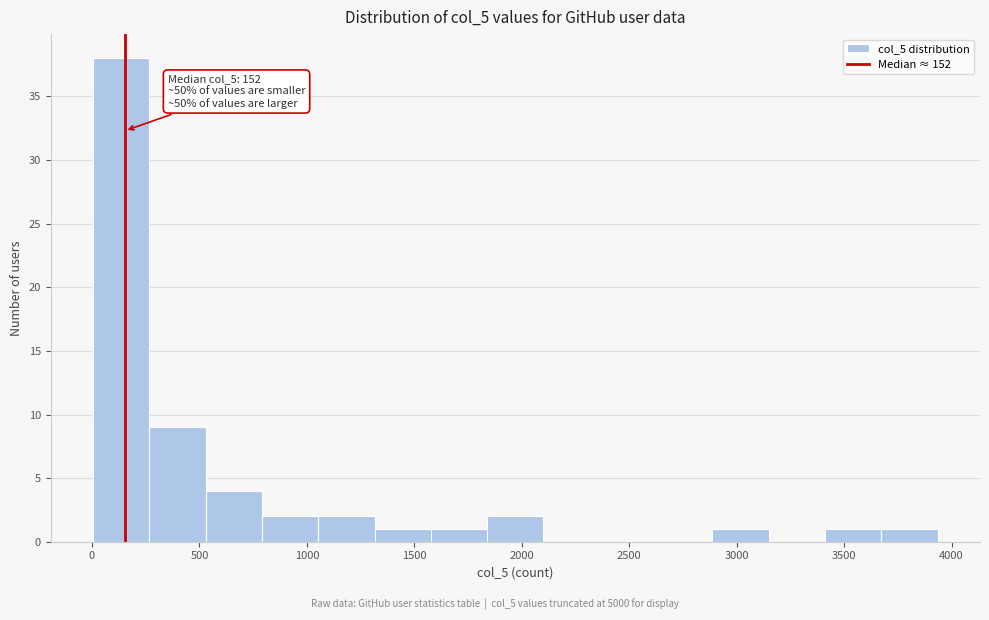

Which range on the x-axis has the tallest bar?

0 to 250